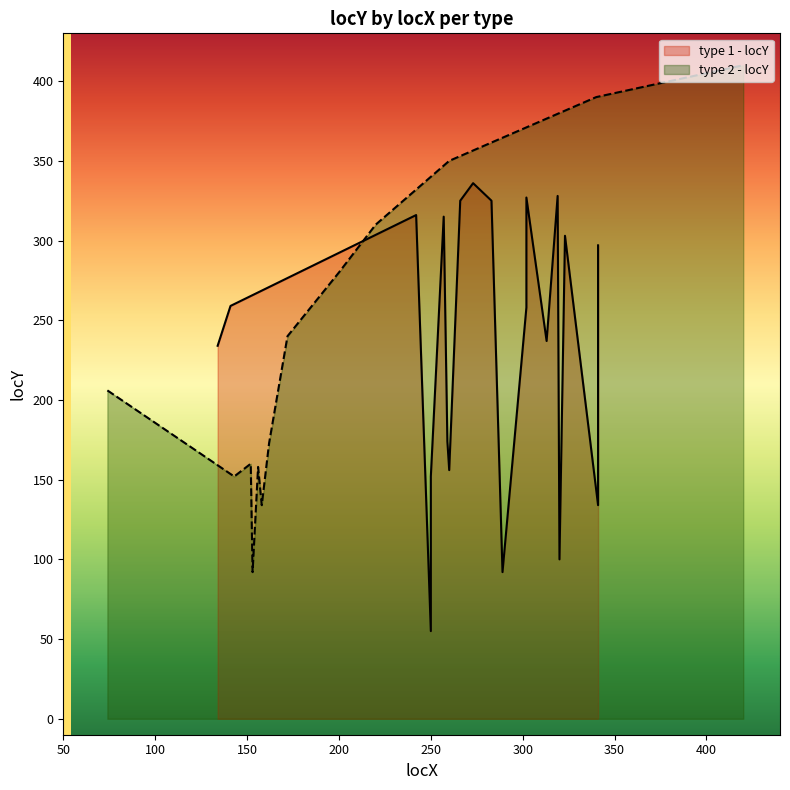

What is the lowest value of the type 2 - locY series?

92